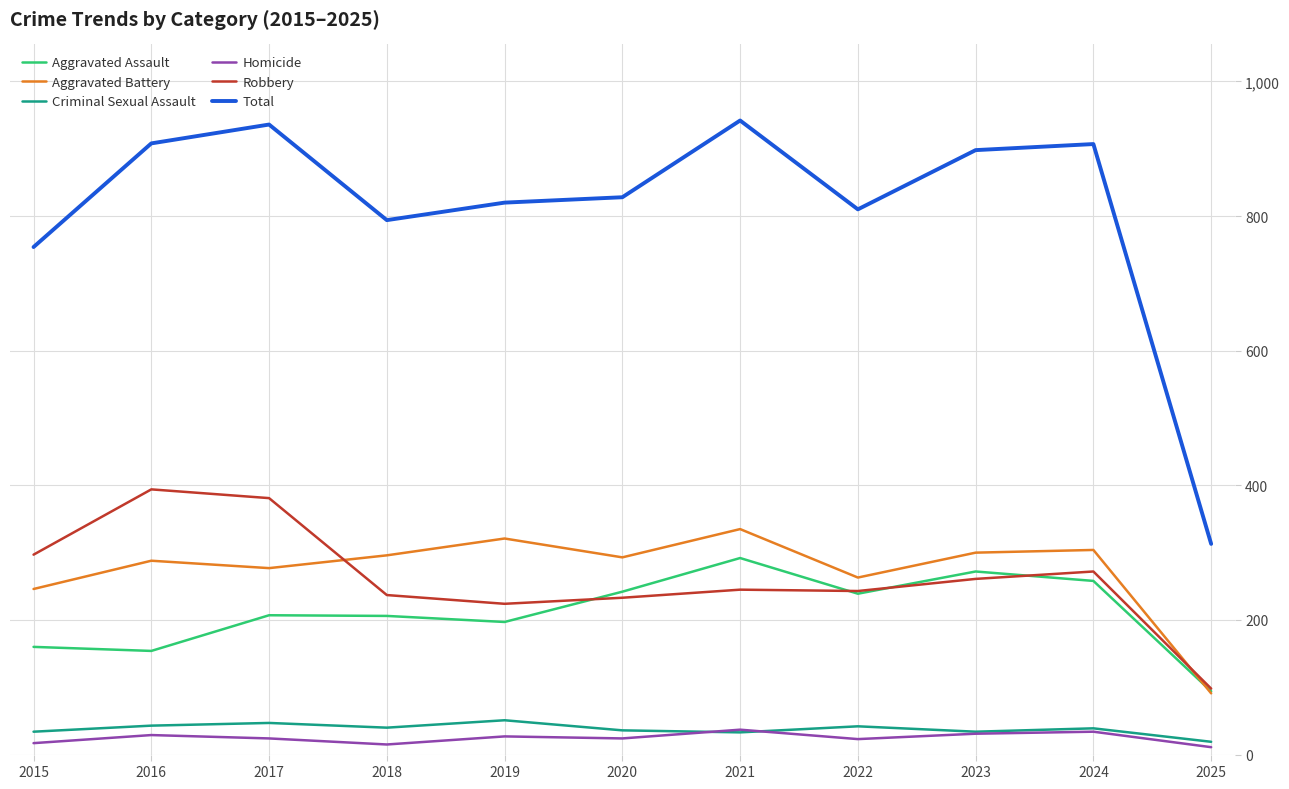

Which category has the lowest value in the Criminal Sexual Assault series?

2025